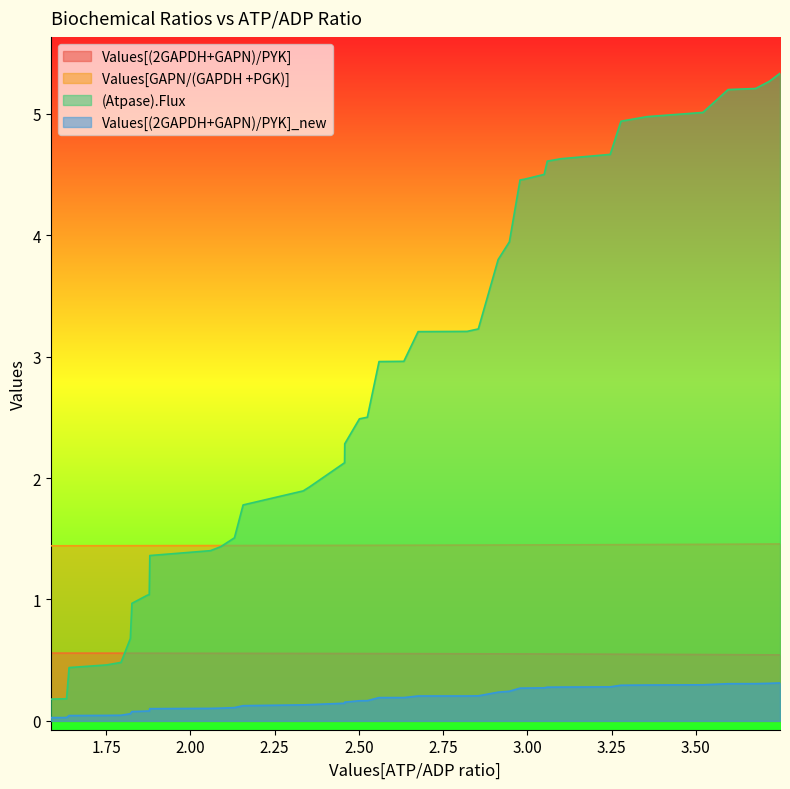

Does the chart have visible grid lines?

No